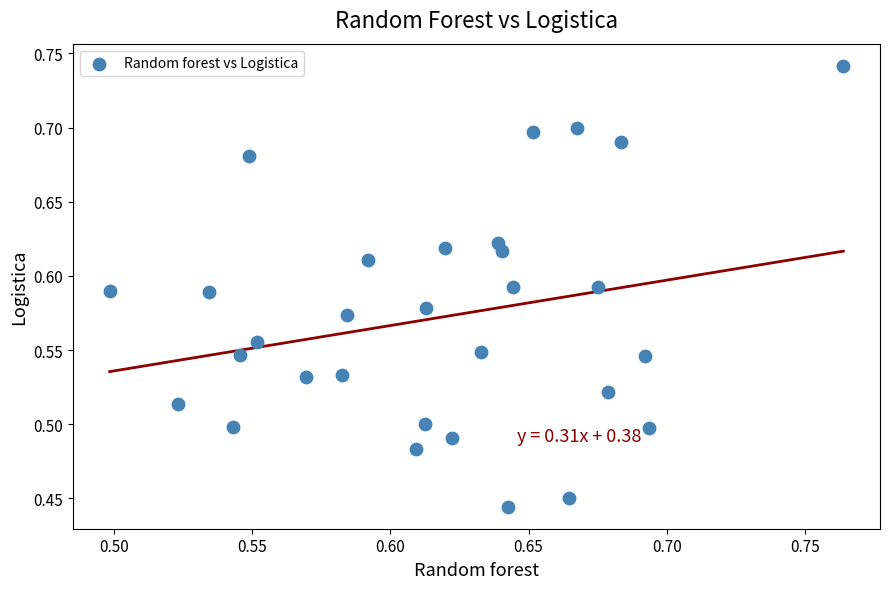

What is the range of Y values (max minus min)?

0.3